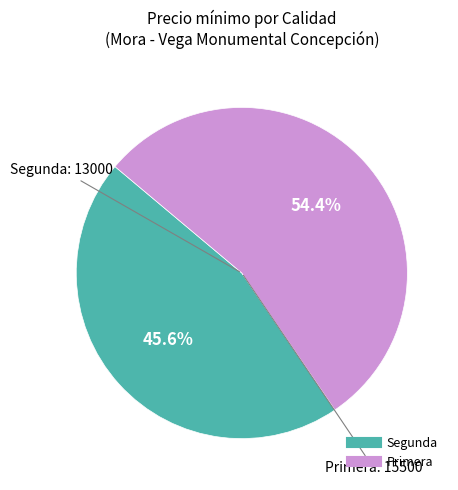

Is there a majority slice in this chart?

Yes